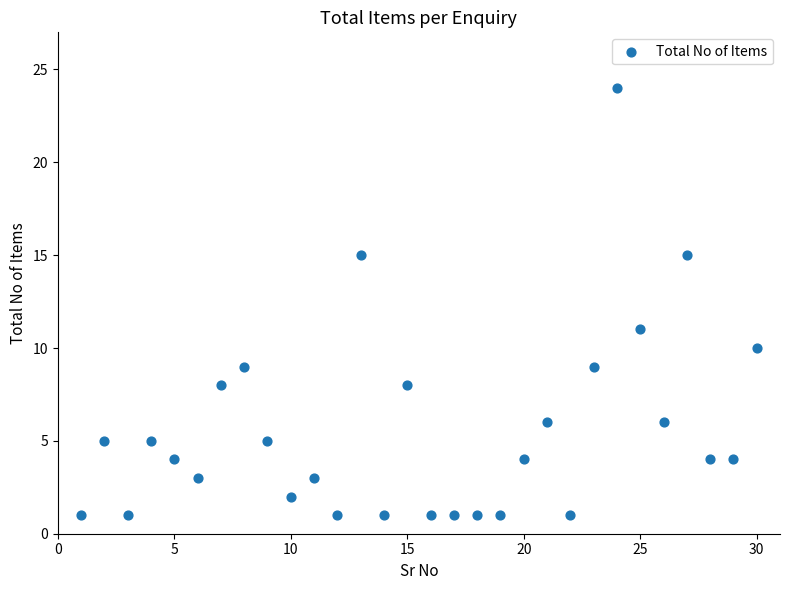

What is the range of X values (max minus min)?

29